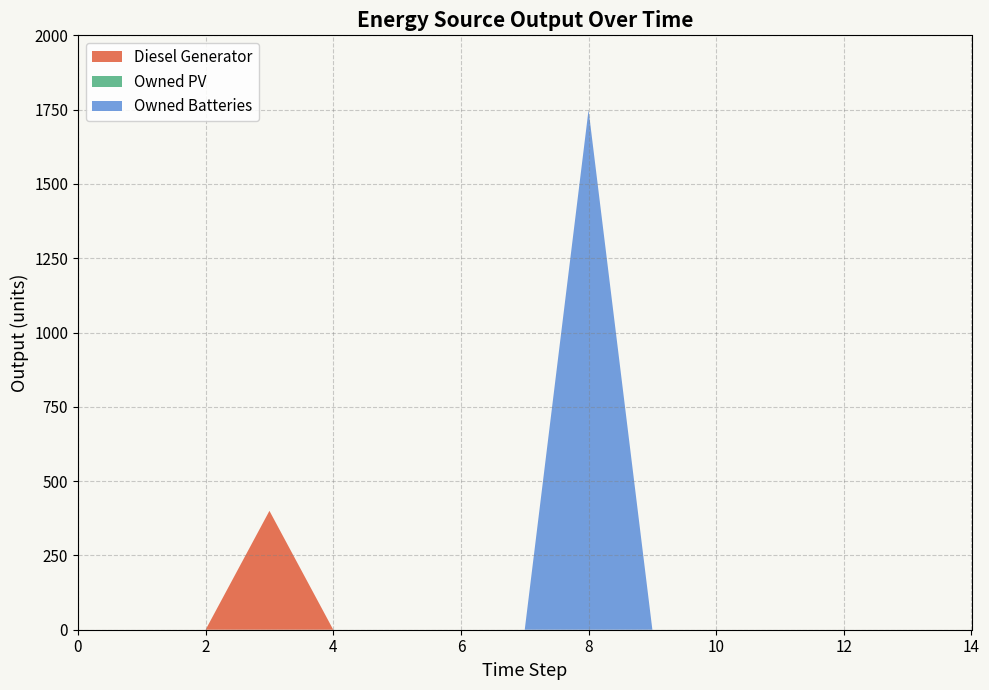

Reading right to left, what are all the values shown in this chart?

Diesel Generator: 0	0	0	0	0	0	0	0	0	0	0	400	0	0	0
Owned PV: 0	0	0	0	0	0	0	0	0	0	0	0	0	0	0
Owned Batteries: 0	0	0	0	0	0	1749	0	0	0	0	0	0	0	0